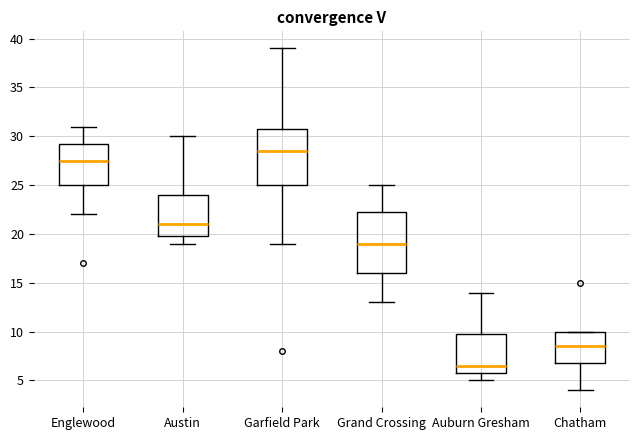

Reading left to right, transcribe this box plot: for each box, give where its median line is, the range the box spans, and where its two whiskers end, as read against the y-axis. The values are not printed on the chart, so give them approximately, as read against the axis.

Englewood: median 27.5, box 25.0 to 29.5, whiskers 22.0 to 31.0
Austin: median 21.0, box 20.0 to 24.0, whiskers 19.0 to 30.0
Garfield Park: median 28.5, box 25.0 to 31.0, whiskers 19.0 to 39.0
Grand Crossing: median 19.0, box 16.0 to 22.5, whiskers 13.0 to 25.0
Auburn Gresham: median 6.5, box 6.0 to 10.0, whiskers 5.0 to 14.0
Chatham: median 8.5, box 7.0 to 10.0, whiskers 4.0 to 10.0